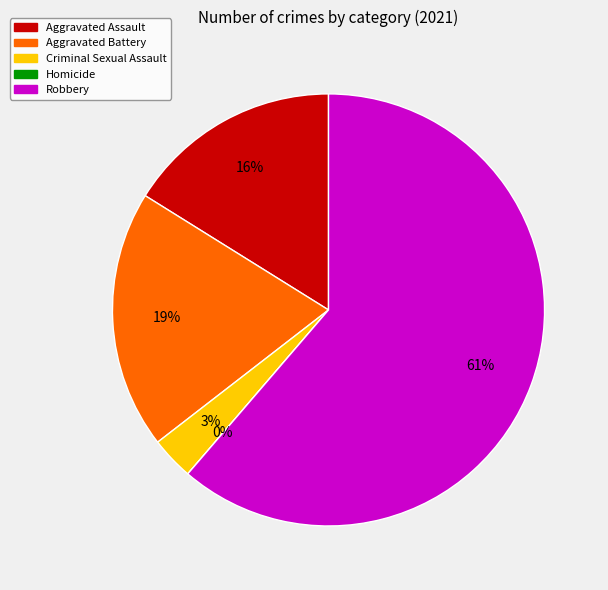

How many segments does this pie chart have?

5